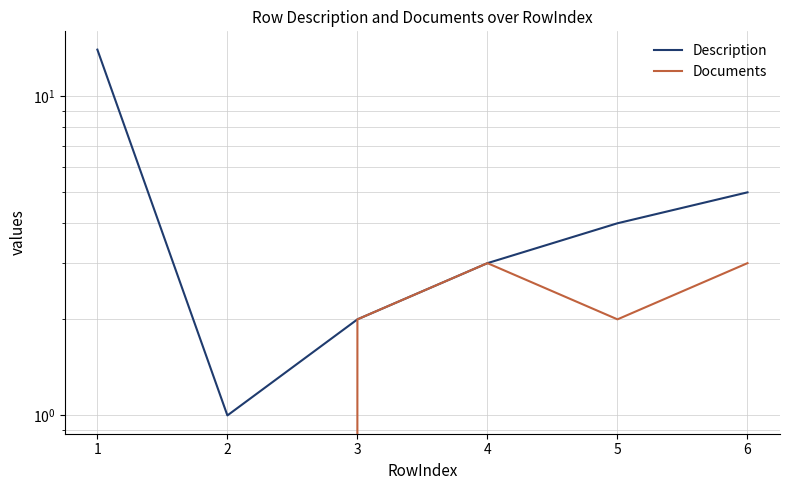

What is the value of the Description point at the 2nd from the left?

1